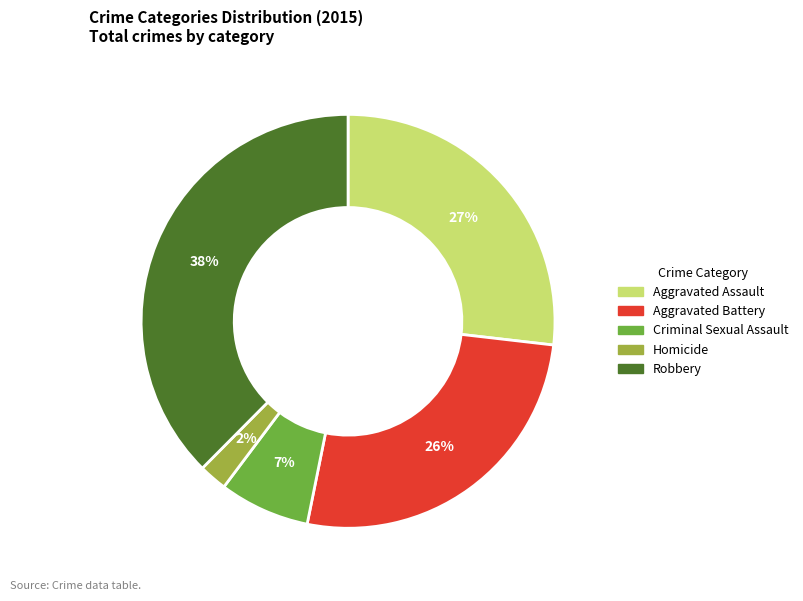

Which has a higher value, Criminal Sexual Assault or Aggravated Battery?

Aggravated Battery